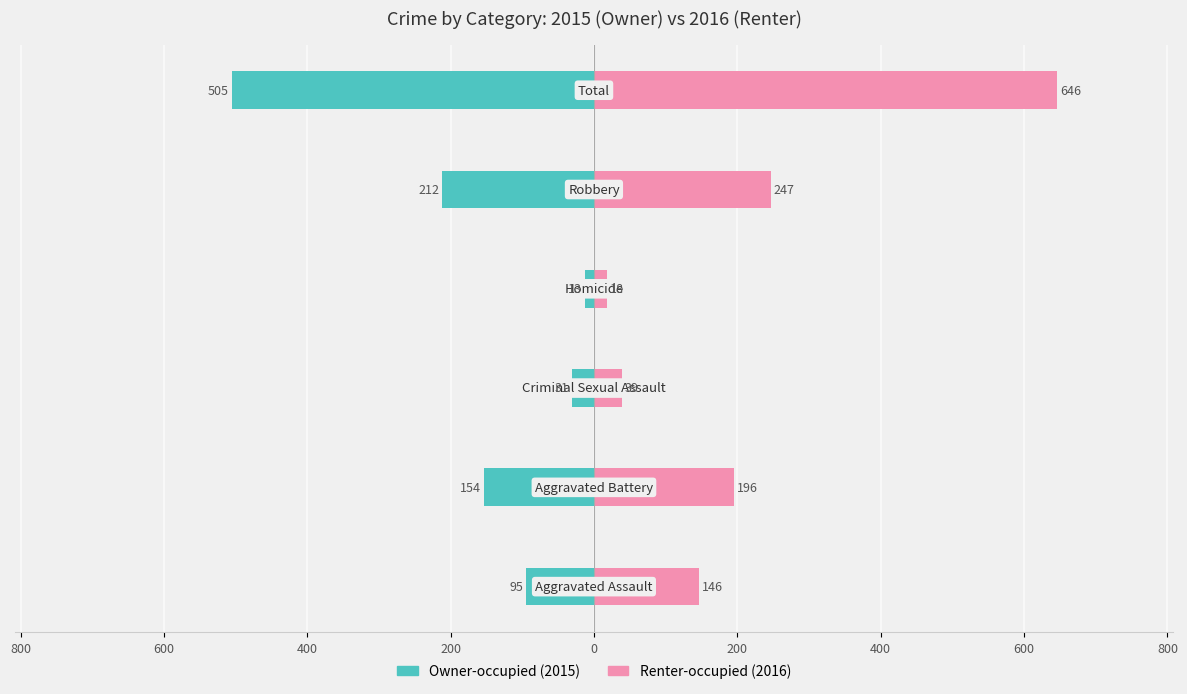

Which series has the largest total across all categories?

Renter-occupied